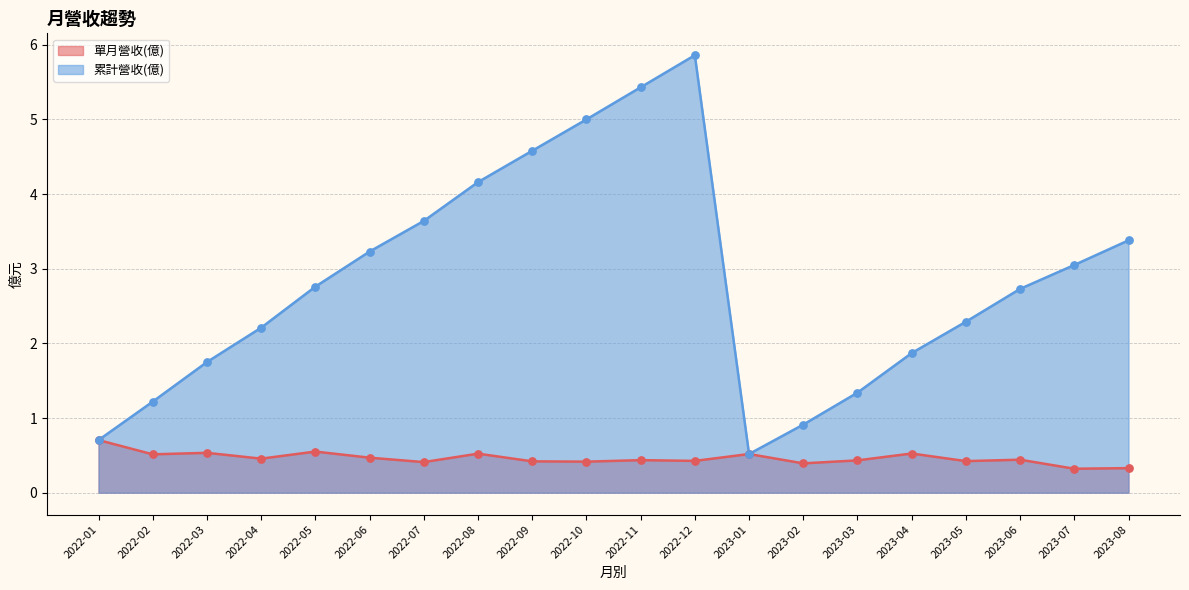

What is the total value across all series at 2023-08?

3.7